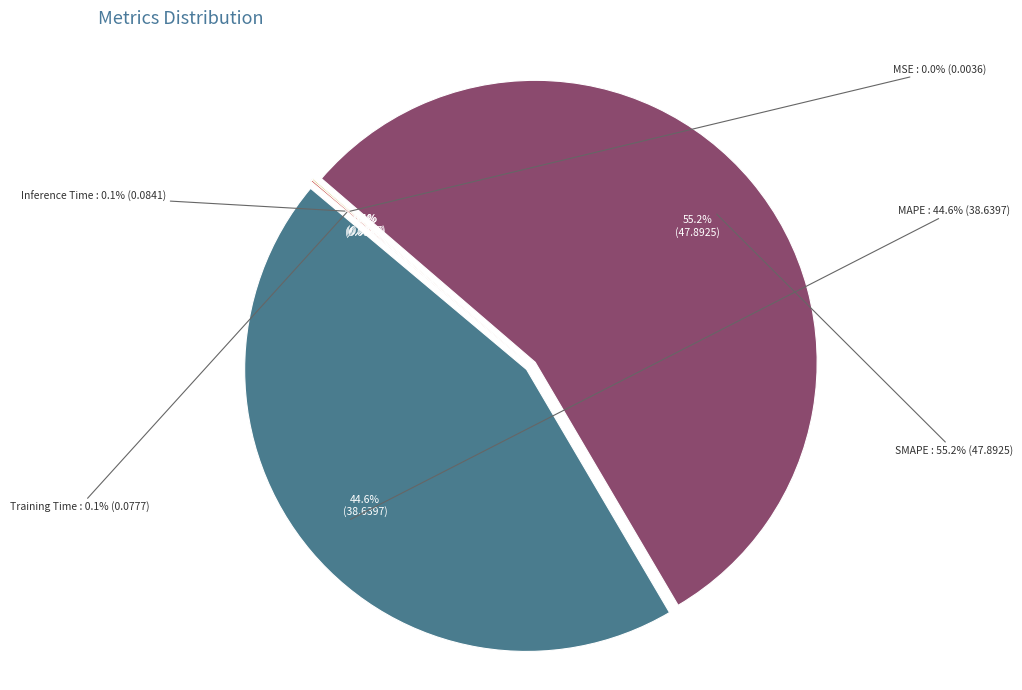

What is the change in value from MAPE to SMAPE?

+9.3